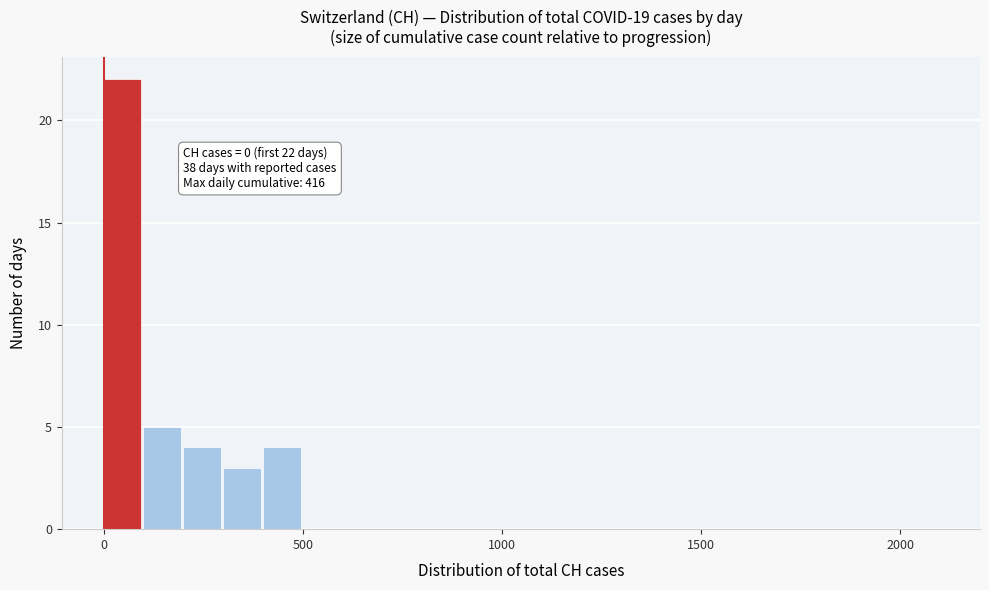

Around what value on the x-axis is the tallest bar? Give the approximate position of its centre, as read against the axis.

50